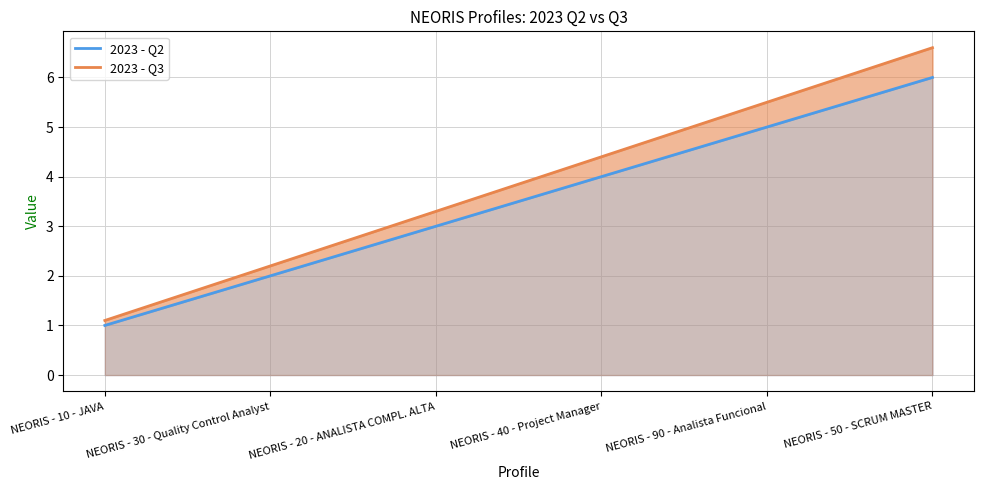

At which label does 2023 - Q2 first exceed 4?

NEORIS - 90 - Analista Funcional